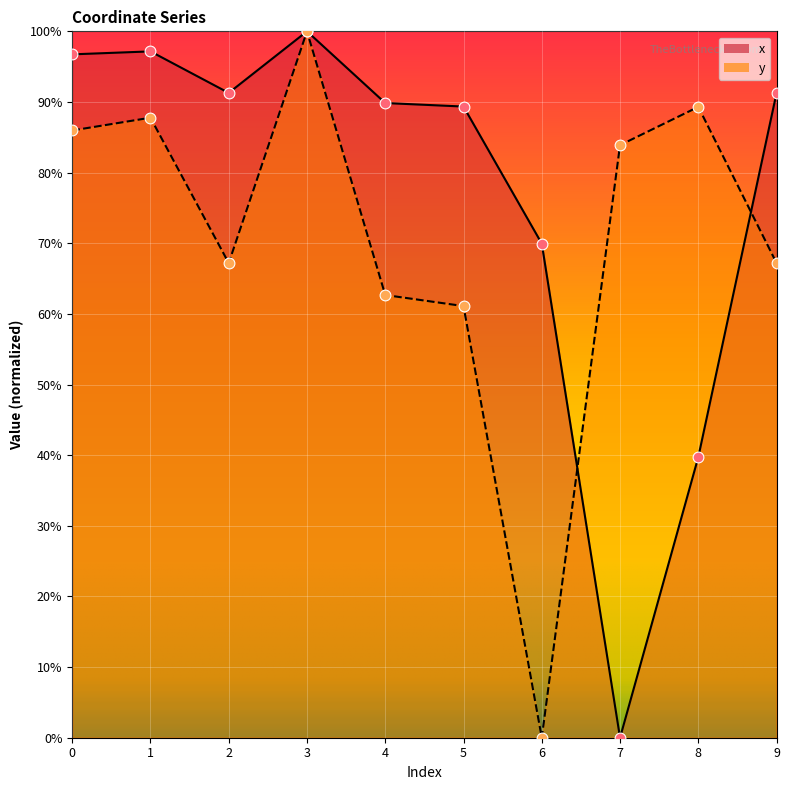

At how many categories does at least one series exceed 0?

10